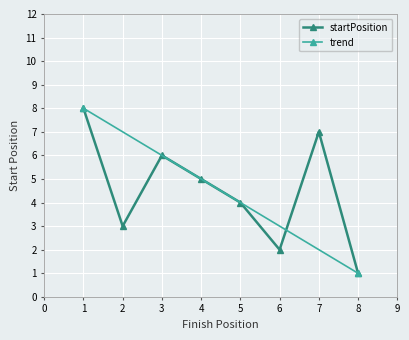

At which label is the value closest to 4?

5